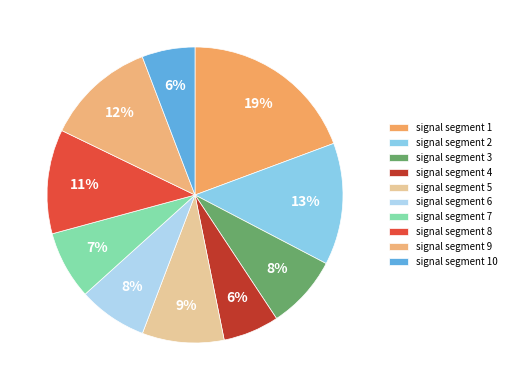

How many slices are in this pie chart?

10